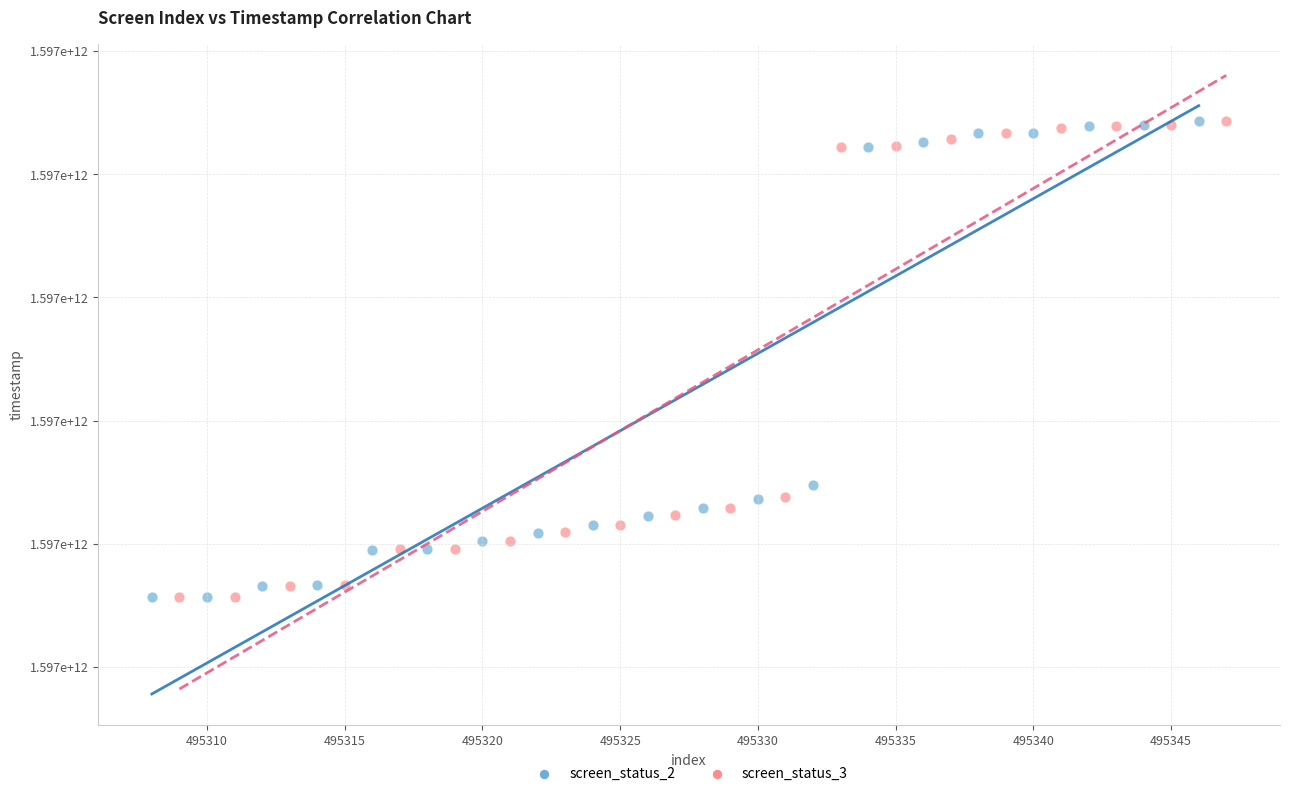

What are all the series names shown in the legend?

screen_status_2, screen_status_3